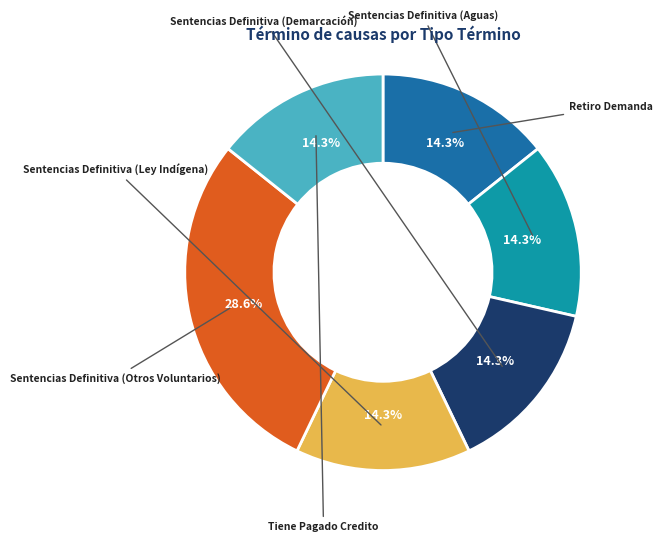

Is there any slice that represents more than half of the pie?

No